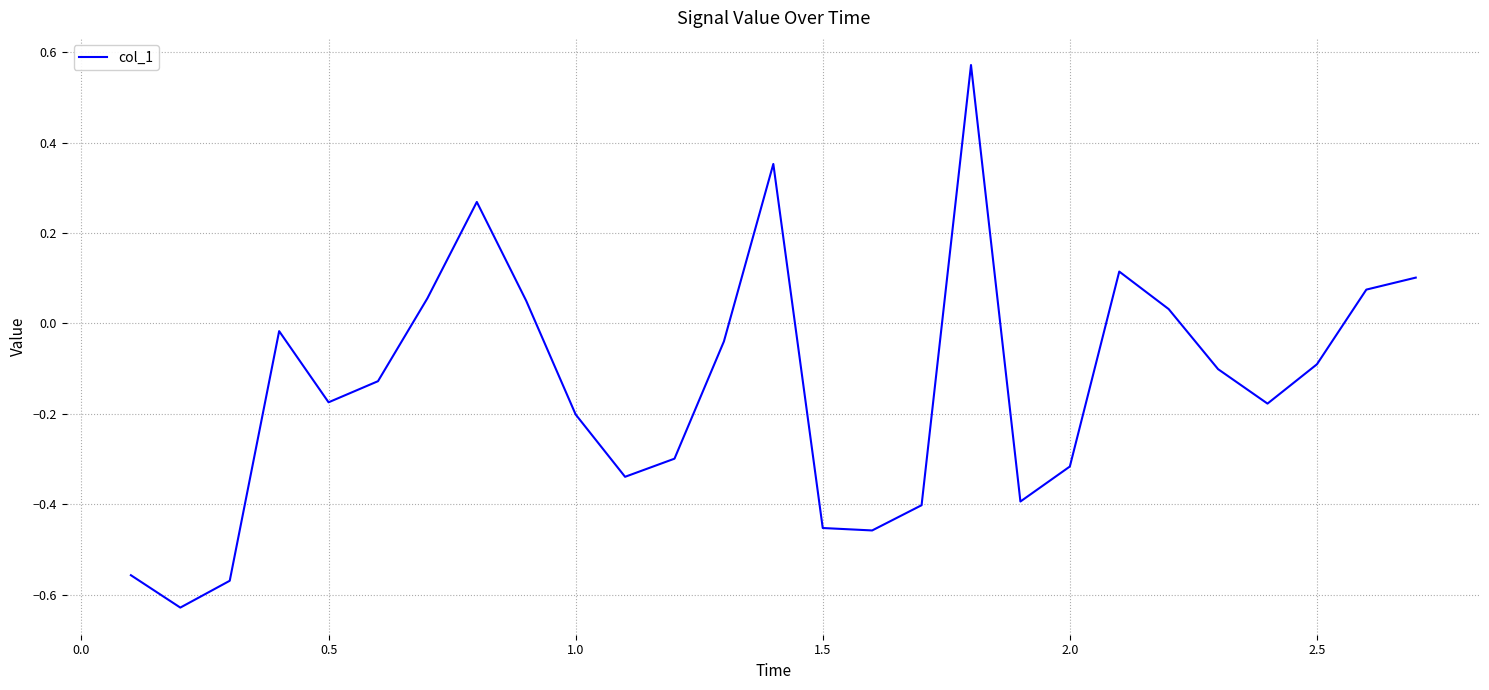

How many lines are shown in the chart?

1